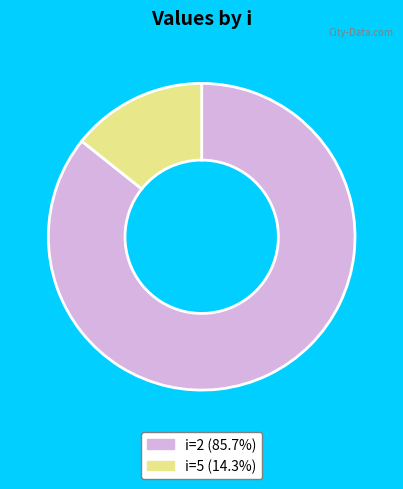

Do i=5 (14.3%) and i=2 (85.7%) together represent more than half of the pie?

Yes